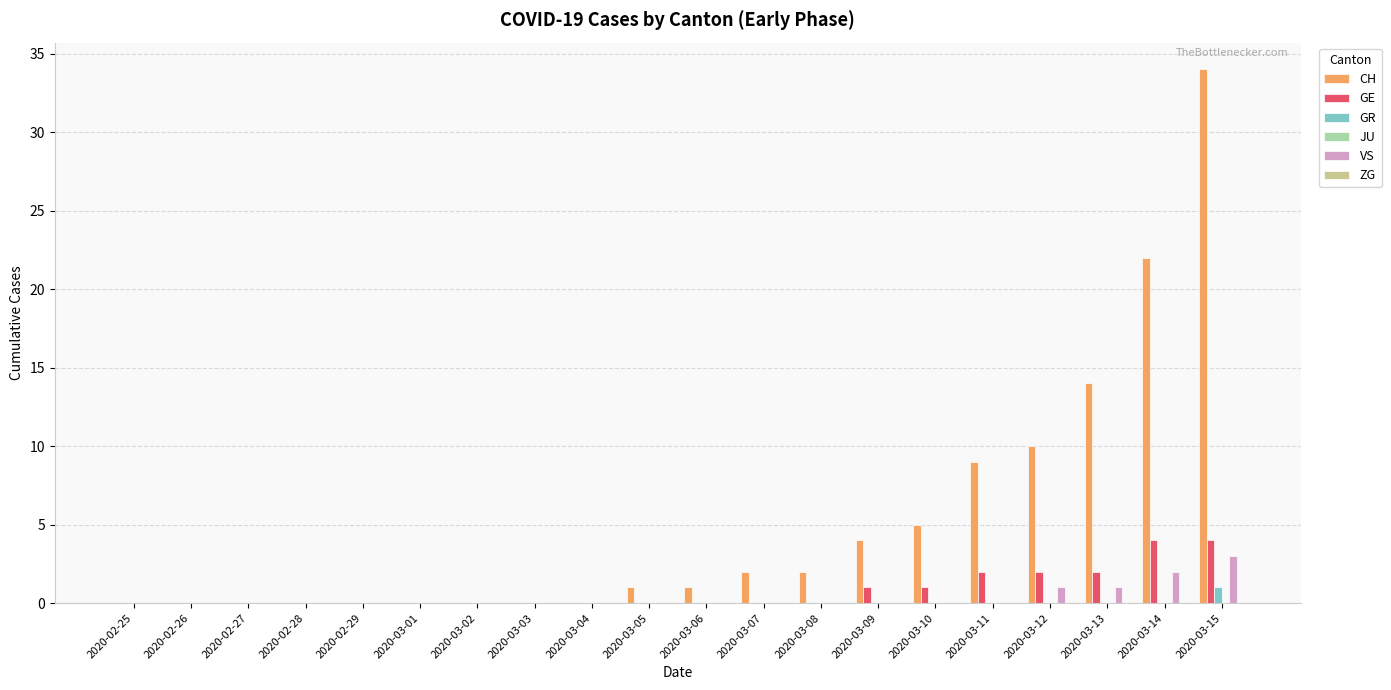

What is the sum of all VS values?

7